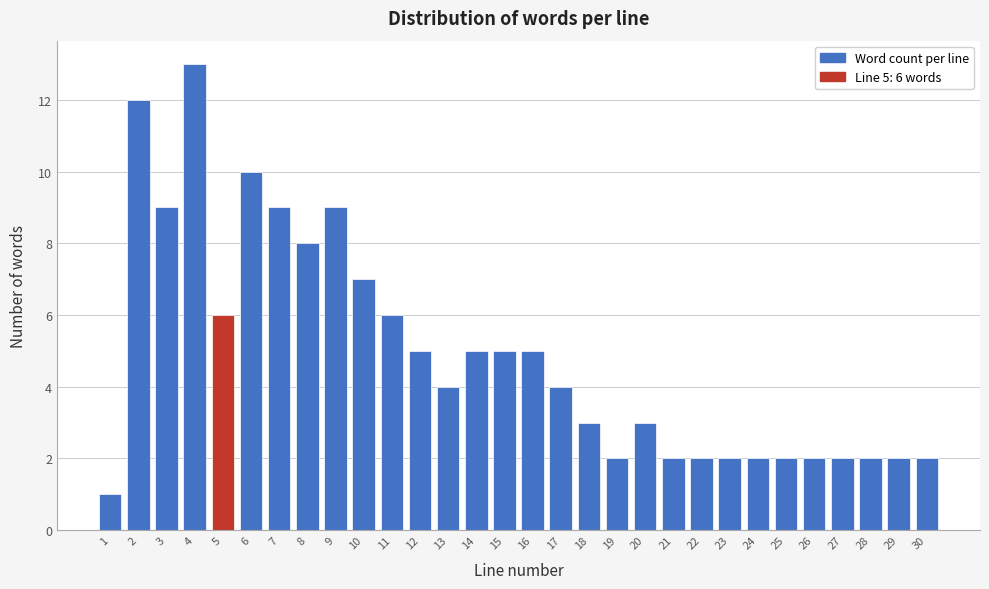

Reading left to right, transcribe all the data shown in this chart.

1	12	9	13	6	10	9	8	9	7	6	5	4	5	5	5	4	3	2	3	2	2	2	2	2	2	2	2	2	2